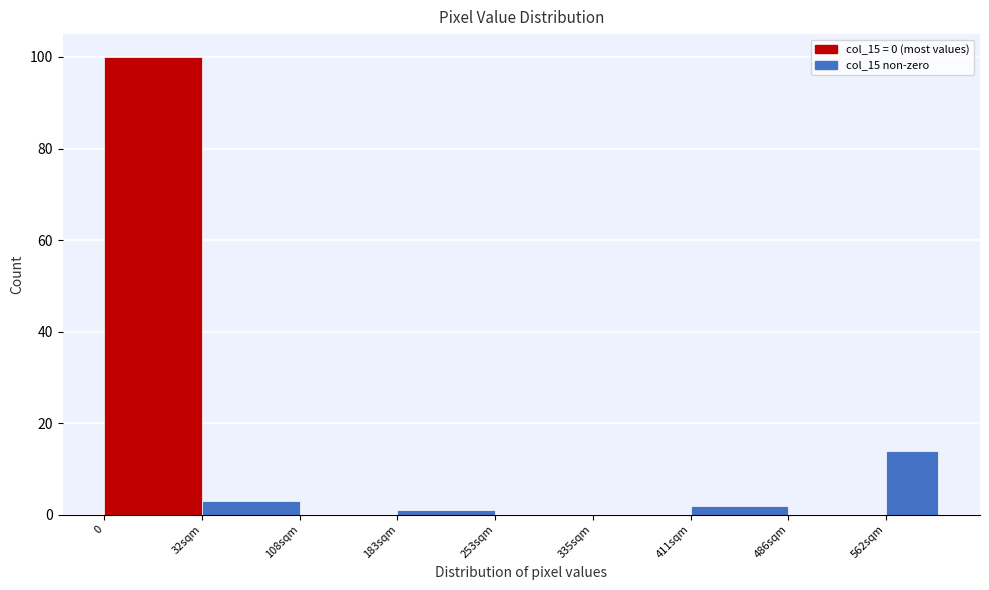

Reading left to right, list all the values displayed in this chart.

0=100	32sqm=3	108sqm=0	183sqm=1	253sqm=0	335sqm=0	411sqm=2	486sqm=0	562sqm=14